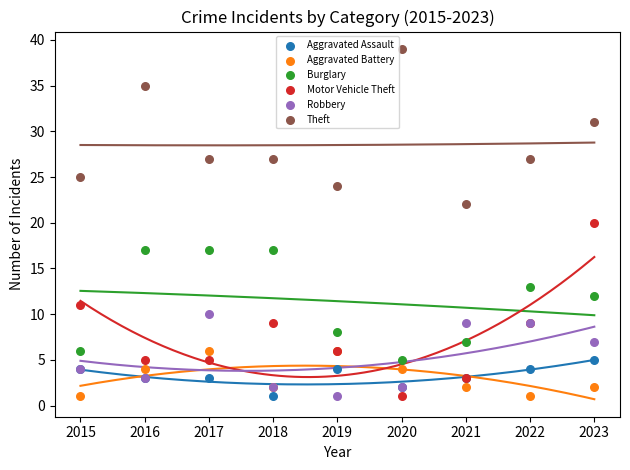

Which series has the largest Y range (max minus min)?

Motor Vehicle Theft